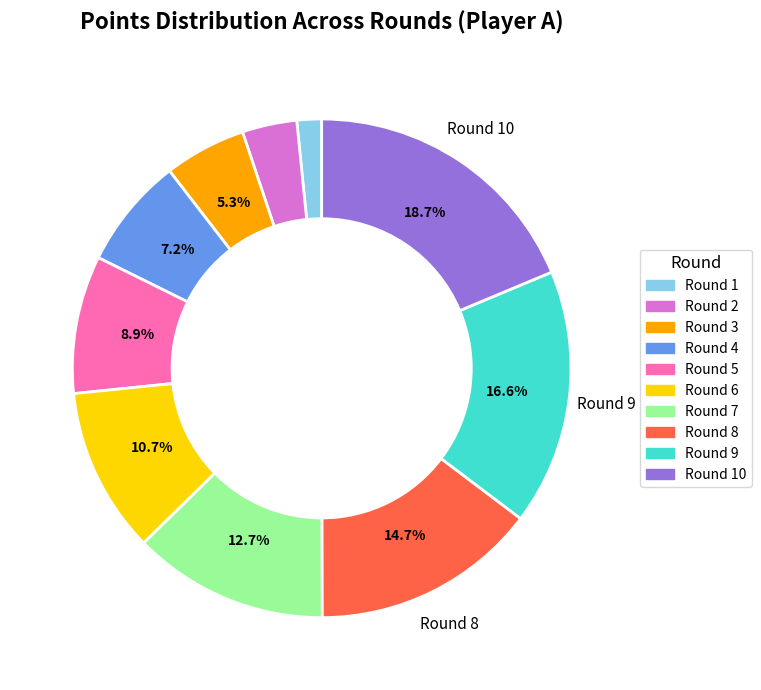

Is there a majority slice in this chart?

No